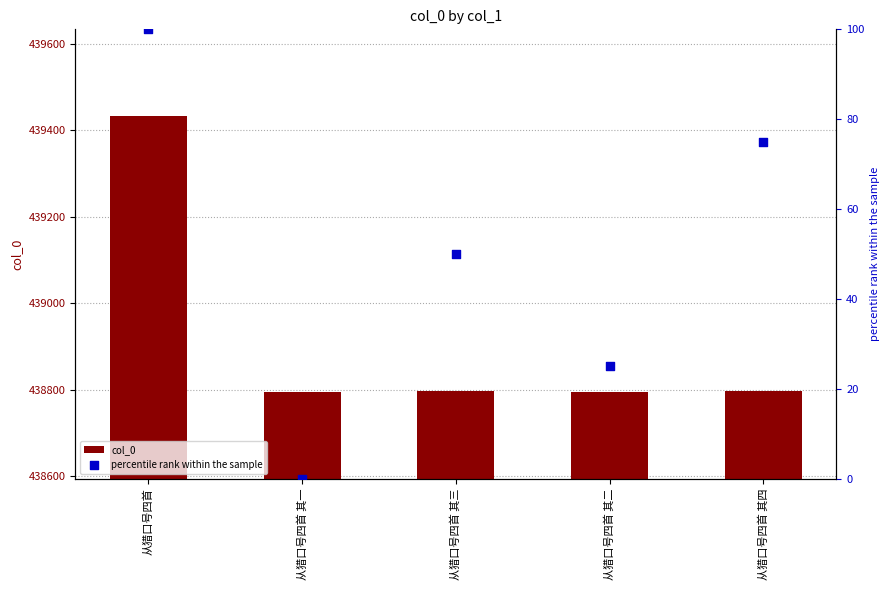

Which series contains the lowest Y value?

percentile rank within the sample